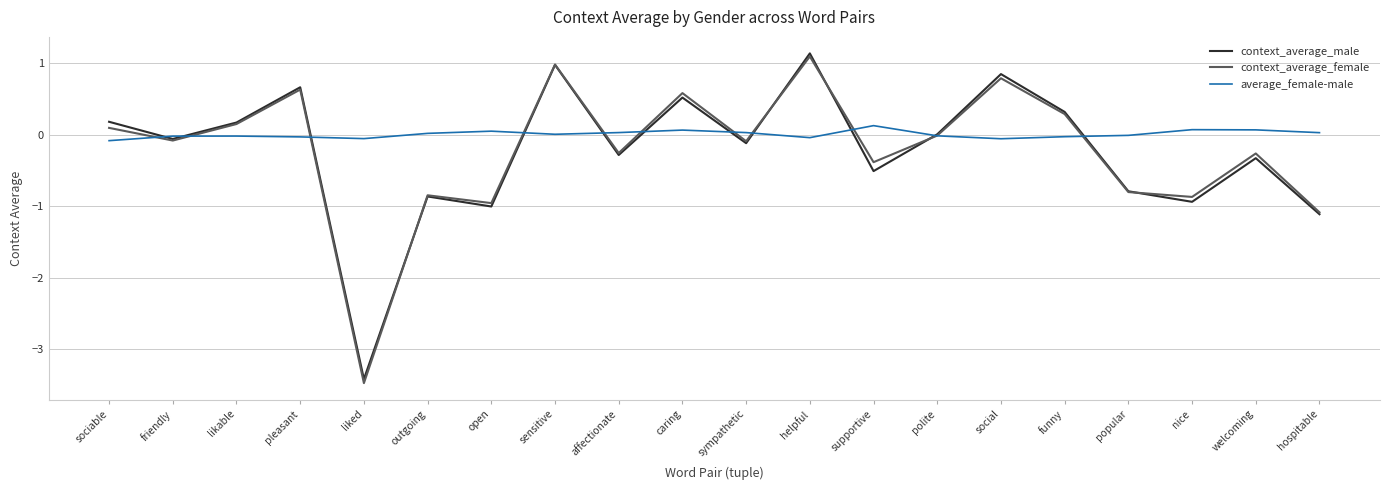

Which series has the largest range (max minus min)?

context_average_female